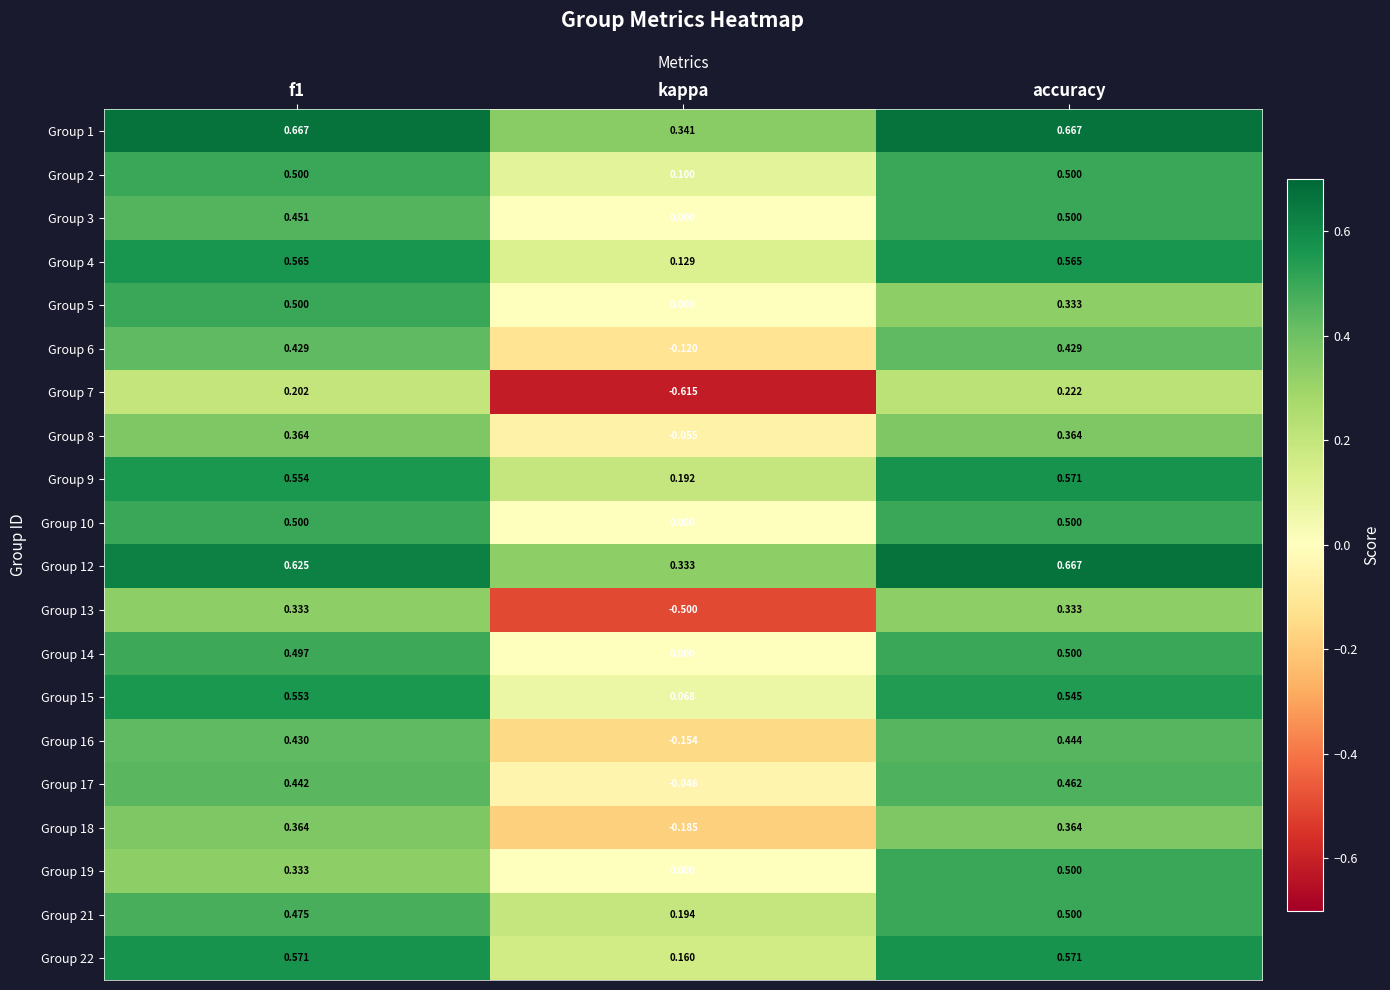

At which label does Group 9 reach its minimum?

kappa